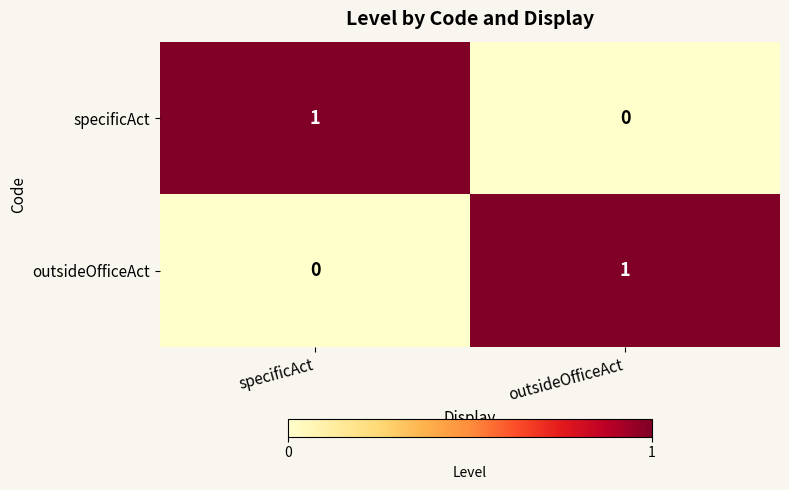

Which category has the lowest value in the specificAct series?

outsideOfficeAct